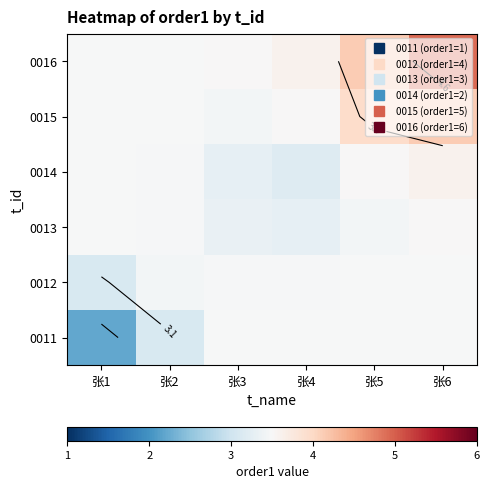

At which category is the sum across all series the highest?

张6